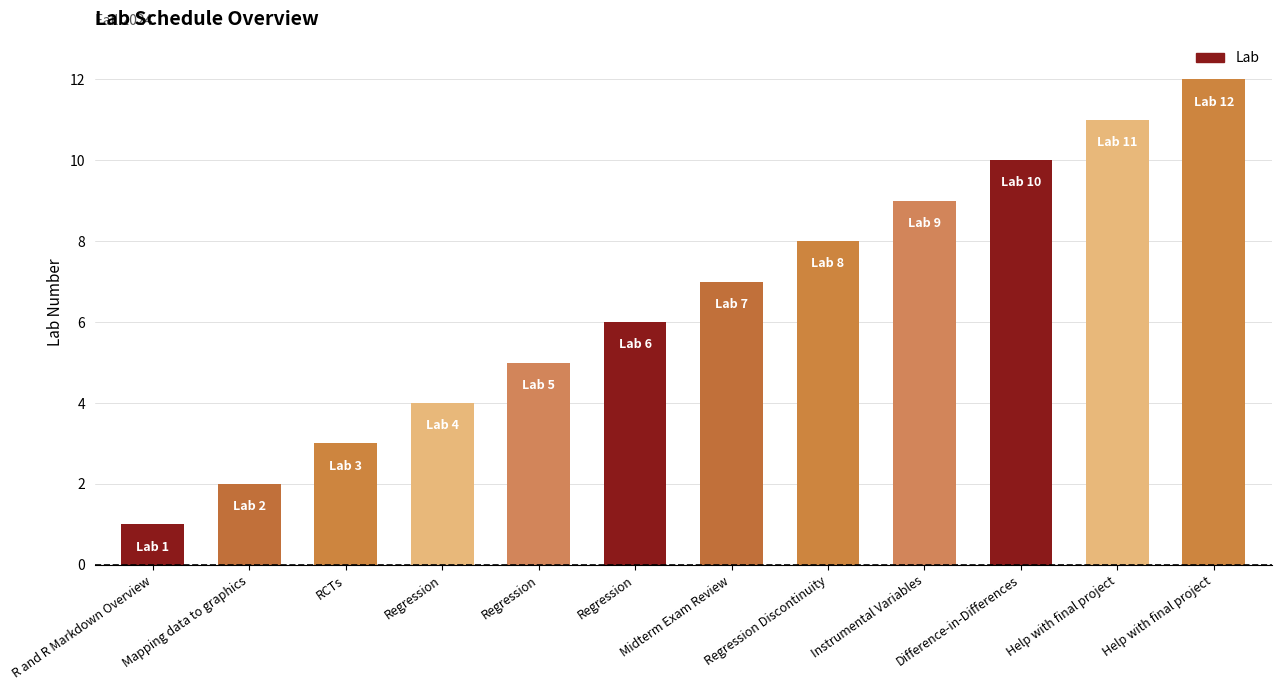

What is the difference between the maximum and second lowest values?

10